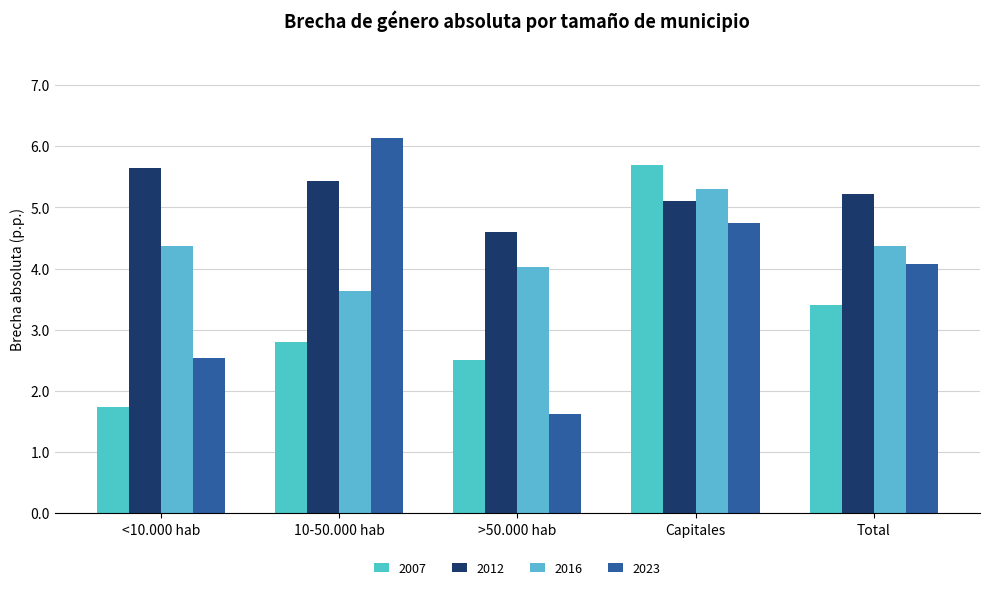

Rank the categories by 2007 value from lowest to highest.

<10.000 hab, >50.000 hab, 10-50.000 hab, Total, Capitales